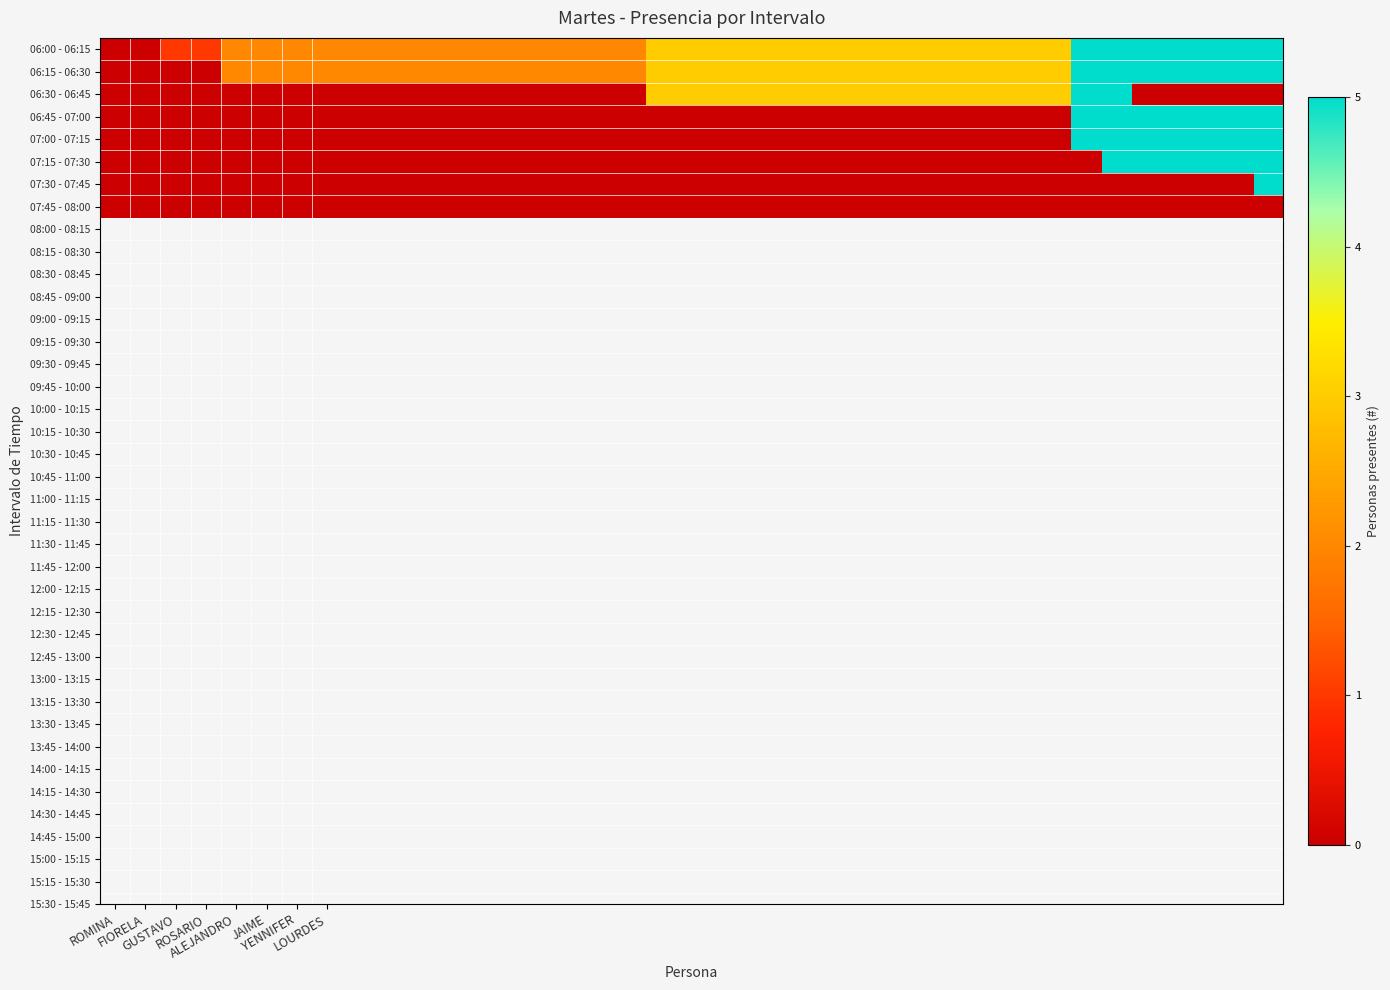

How many distinct data groups are displayed?

8